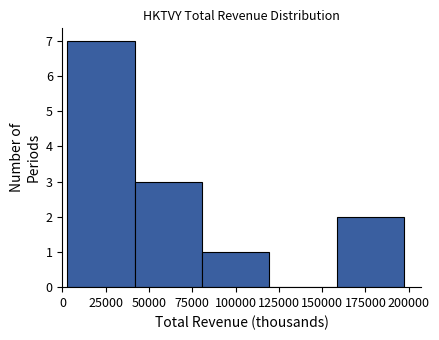

Reading left to right, list every bar in this chart as the range it spans on the x-axis followed by its height. Neither the bar edges nor the heights are printed on the chart, so give them approximately, as read against the axes.

5000 to 40000: 7
40000 to 80000: 3
80000 to 120000: 1
120000 to 160000: 0
160000 to 195000: 2